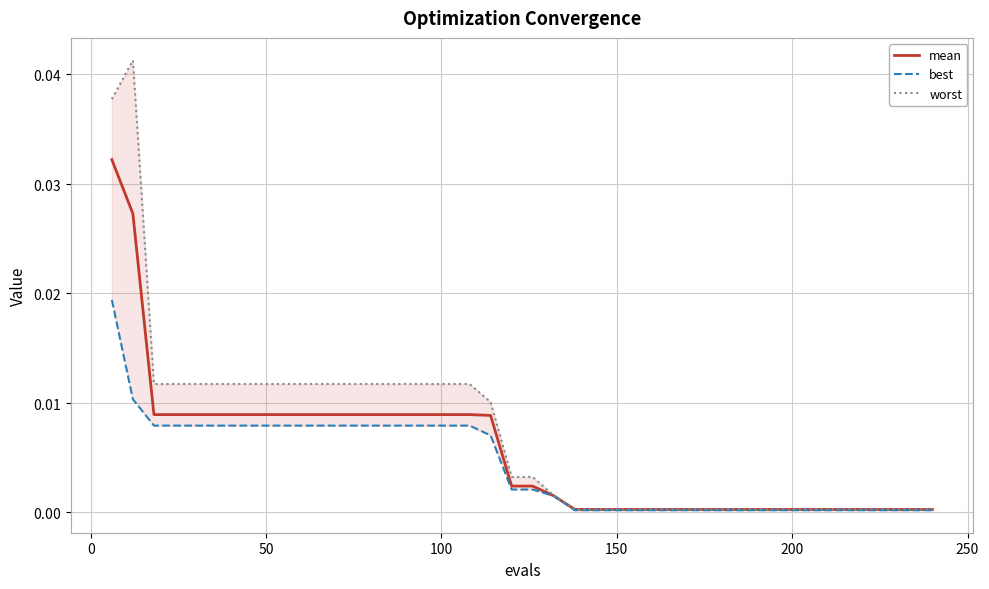

Is it true that best equals 0.0 at 150?

True